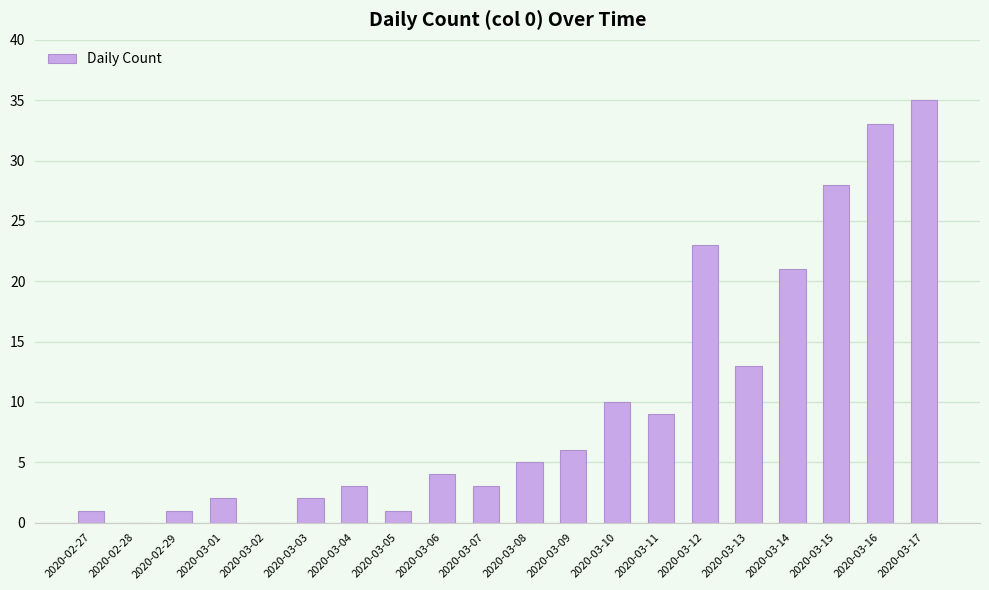

What is the sum of the values at 2020-02-29 and 2020-03-01?

3